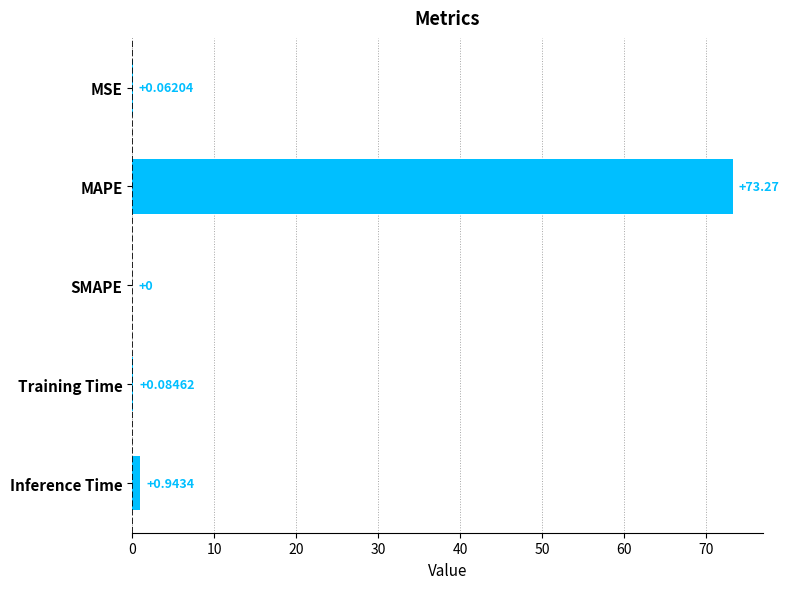

At which label is the value closest to 36?

Inference Time